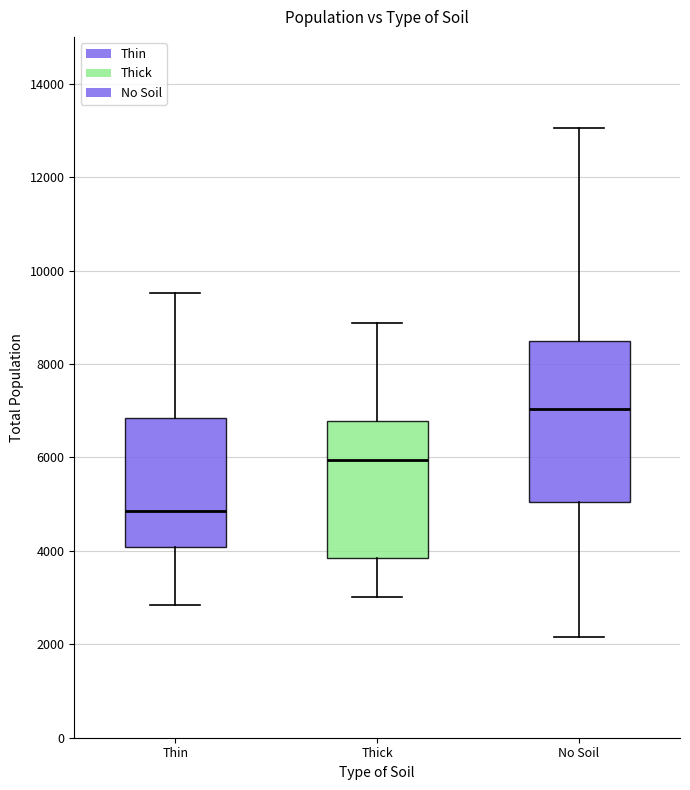

Comparing the boxes themselves (not the whiskers), which one is the tallest?

No Soil